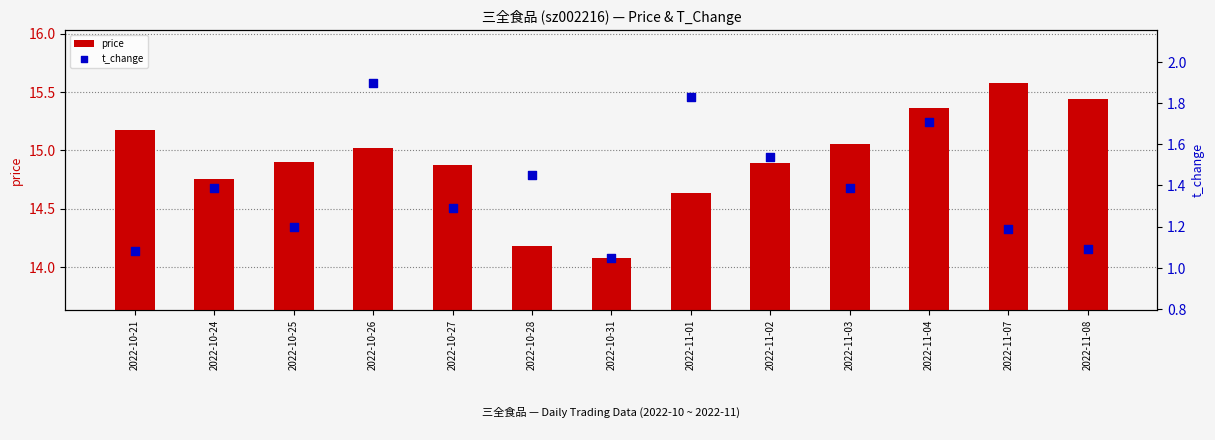

Which series has the largest total across all categories?

price